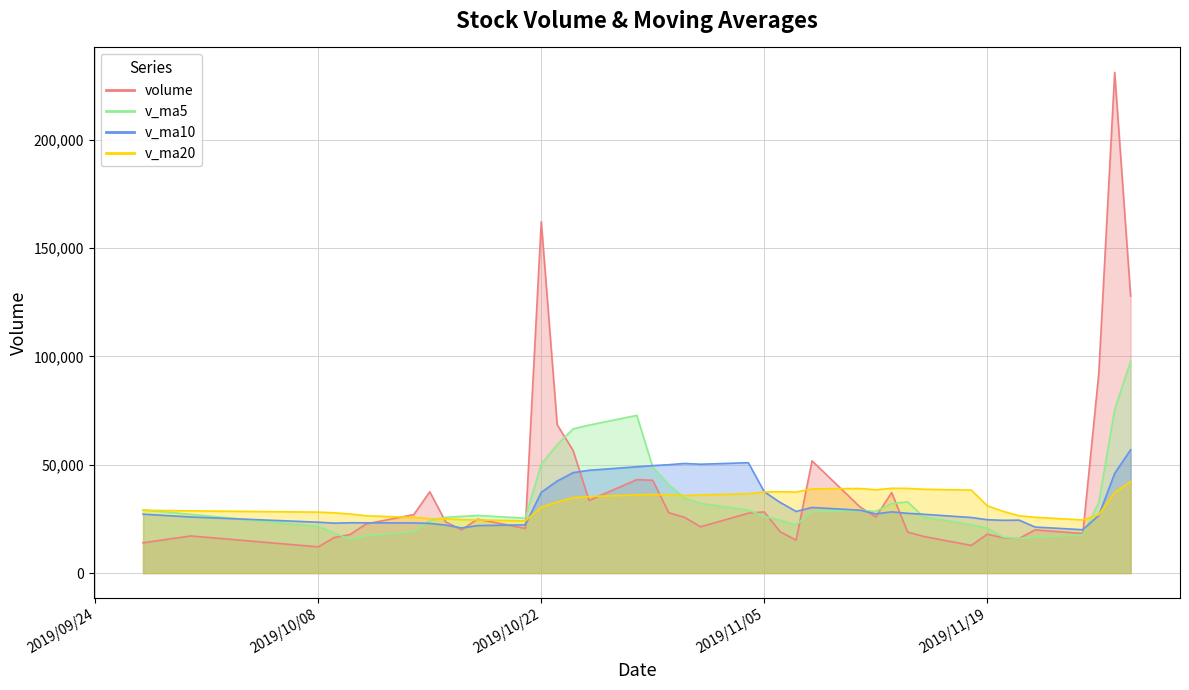

At which category does v_ma5 reach its first local peak?

10